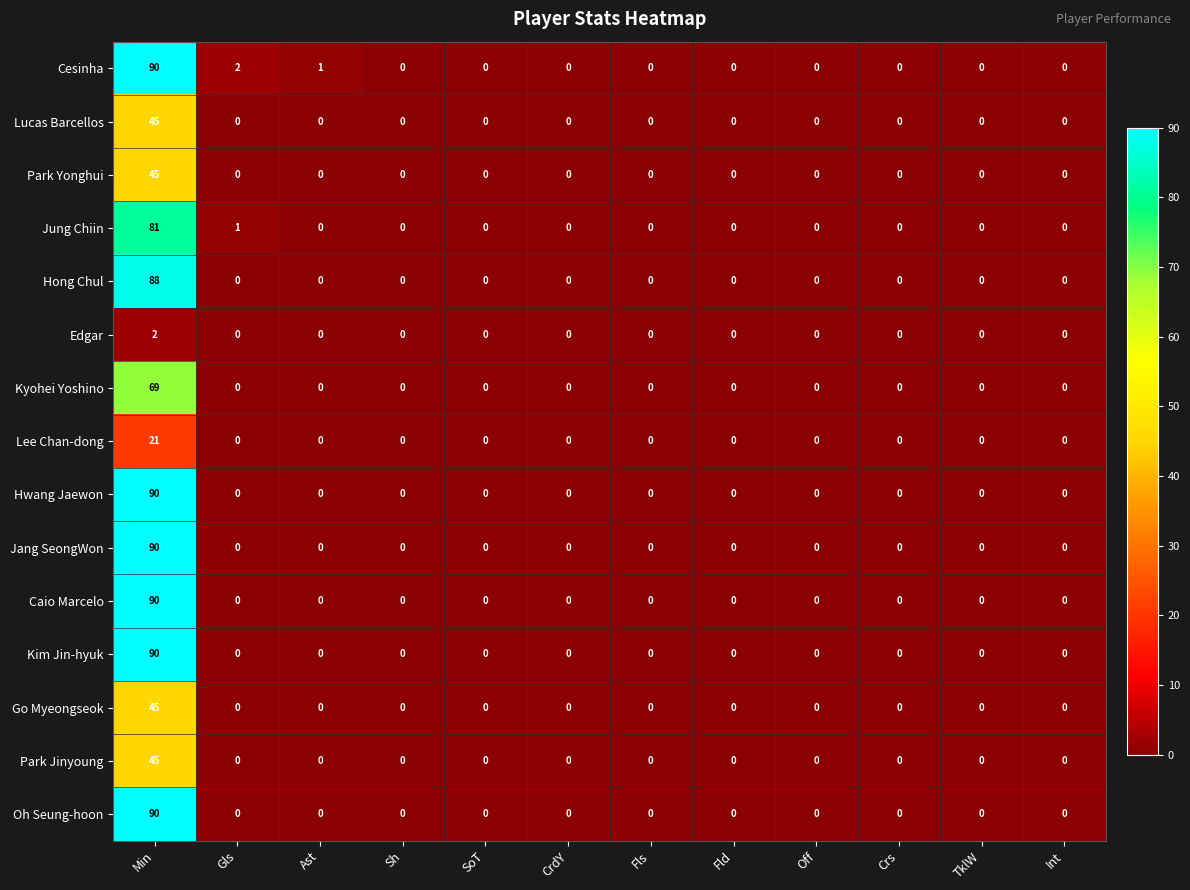

At which category is the sum across all series the highest?

Min